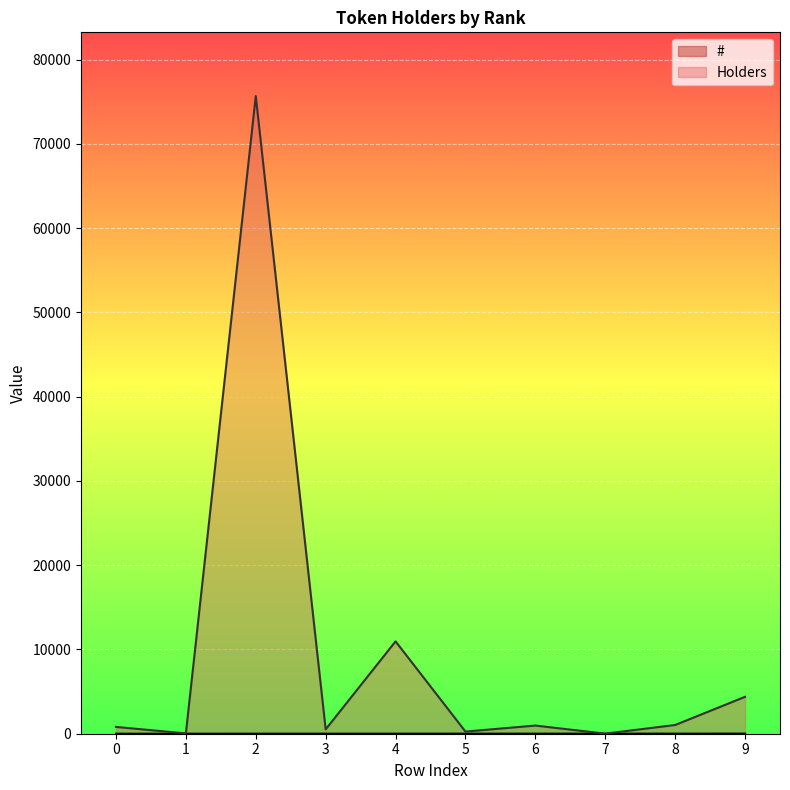

True or false: # and Holders cross at least once.

False